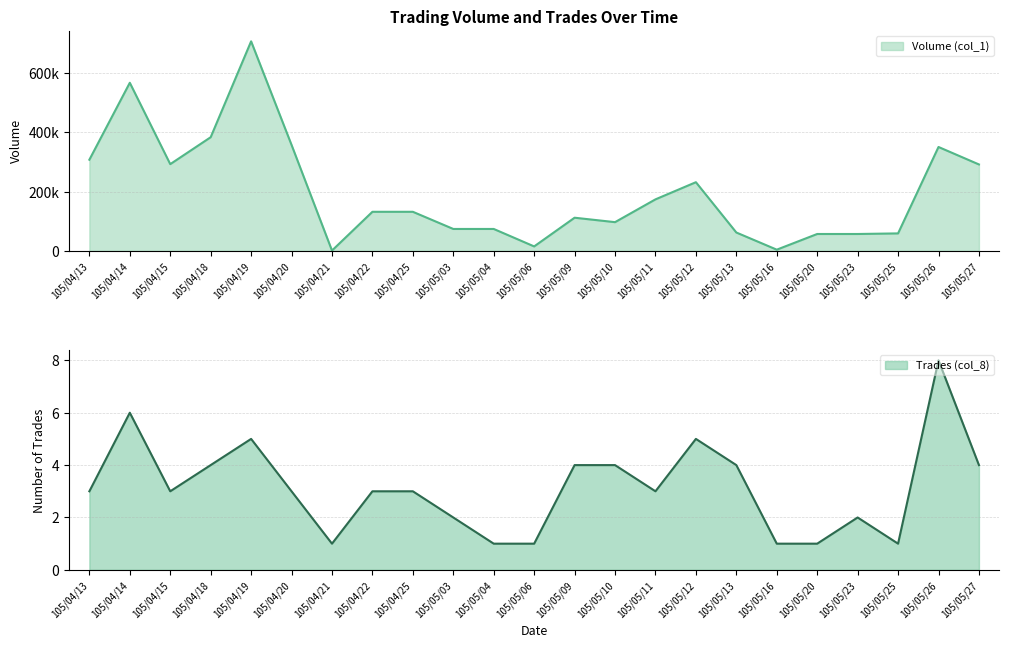

The value of Volume (col_1) at 105/05/26 is 495823. True or false?

False